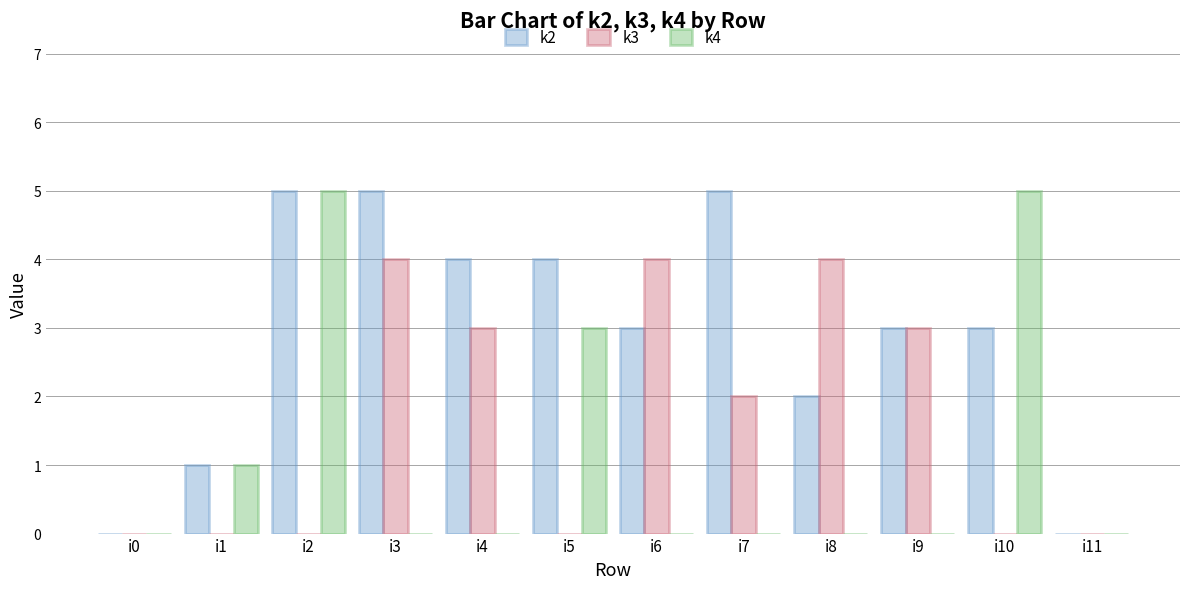

Reading left to right, list all the values displayed in this chart.

k2: i0=0	i1=1	i2=5	i3=5	i4=4	i5=4	i6=3	i7=5	i8=2	i9=3	i10=3	i11=0
k3: i0=0	i1=0	i2=0	i3=4	i4=3	i5=0	i6=4	i7=2	i8=4	i9=3	i10=0	i11=0
k4: i0=0	i1=1	i2=5	i3=0	i4=0	i5=3	i6=0	i7=0	i8=0	i9=0	i10=5	i11=0